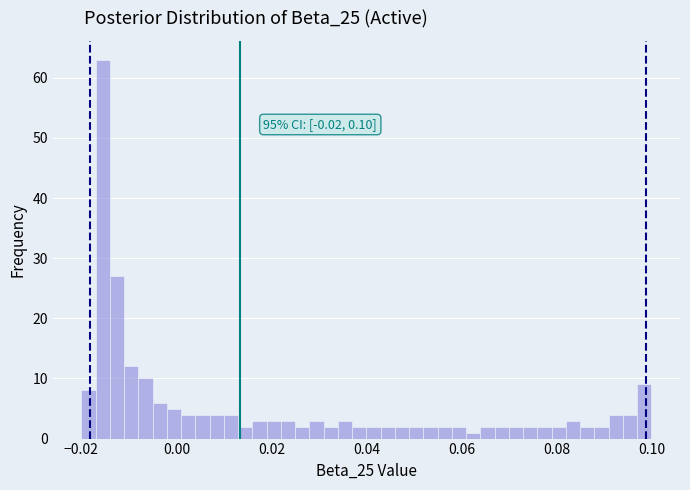

Around what value on the x-axis is the tallest bar? Give the approximate position of its centre, as read against the axis.

-0.016